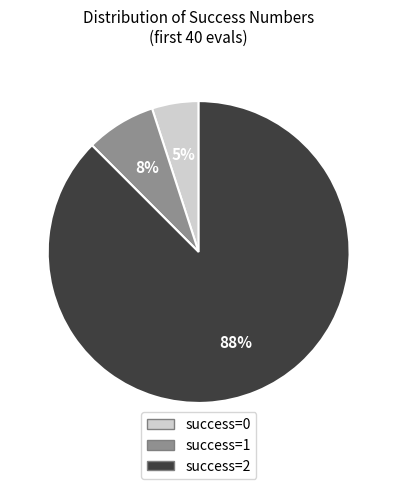

To the nearest percent, what is the difference between the success=0 and success=1 slice percentages?

2%